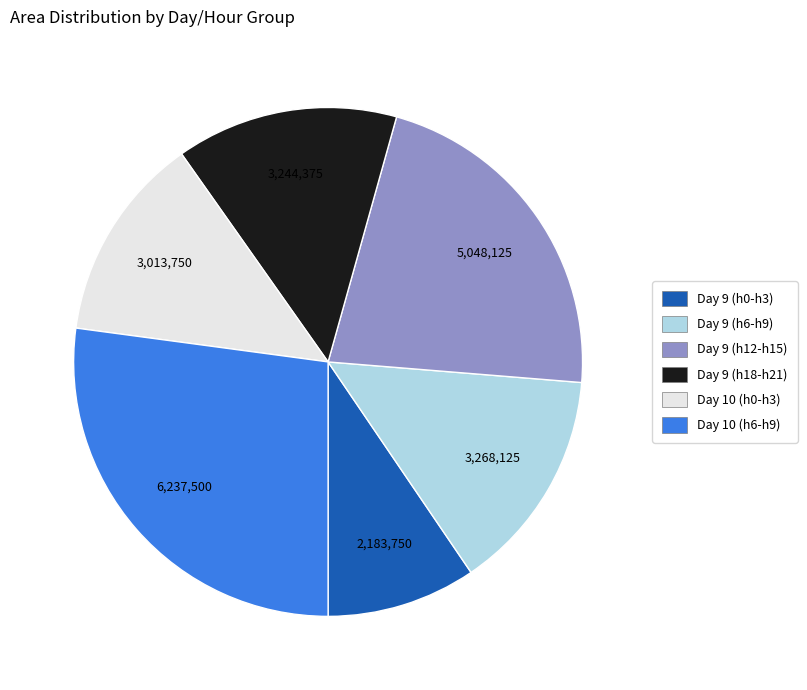

How many slices are in this pie chart?

6